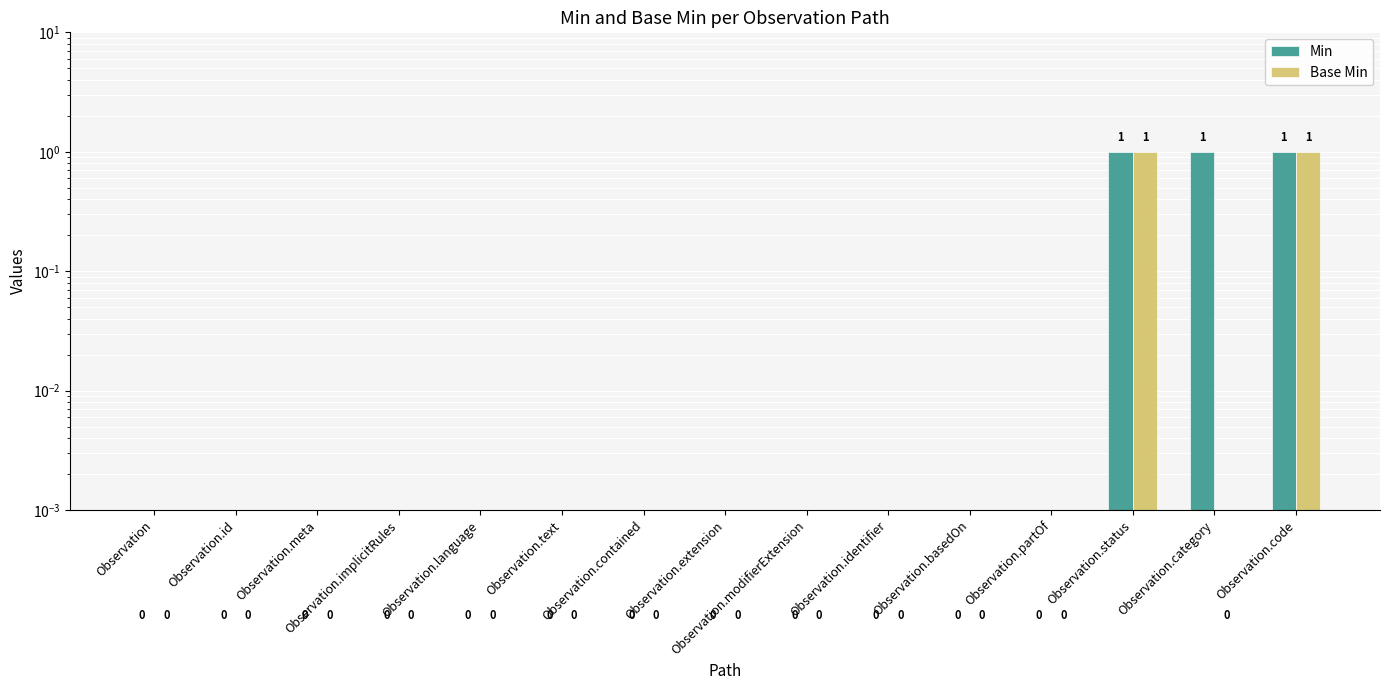

Reading left to right, list all the values displayed in this chart.

Min: Observation=0.0	Observation.id=0.0	Observation.meta=0.0	Observation.implicitRules=0.0	Observation.language=0.0	Observation.text=0.0	Observation.contained=0.0	Observation.extension=0.0	Observation.modifierExtension=0.0	Observation.identifier=0.0	Observation.basedOn=0.0	Observation.partOf=0.0	Observation.status=1.0	Observation.category=1.0	Observation.code=1.0
Base Min: Observation=0.0	Observation.id=0.0	Observation.meta=0.0	Observation.implicitRules=0.0	Observation.language=0.0	Observation.text=0.0	Observation.contained=0.0	Observation.extension=0.0	Observation.modifierExtension=0.0	Observation.identifier=0.0	Observation.basedOn=0.0	Observation.partOf=0.0	Observation.status=1.0	Observation.category=0.0	Observation.code=1.0